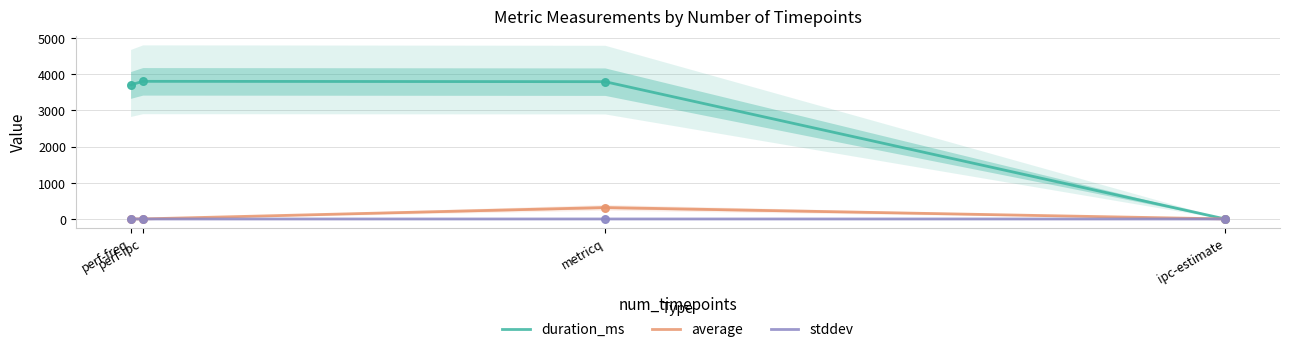

At how many categories does at least one series exceed 1646?

3